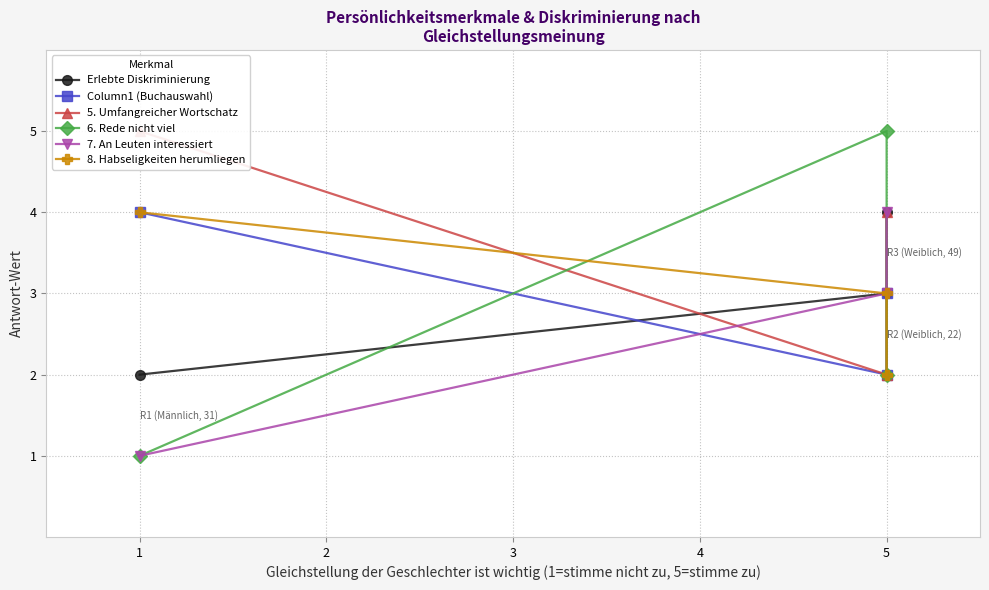

Which category has the highest value across all series?

1